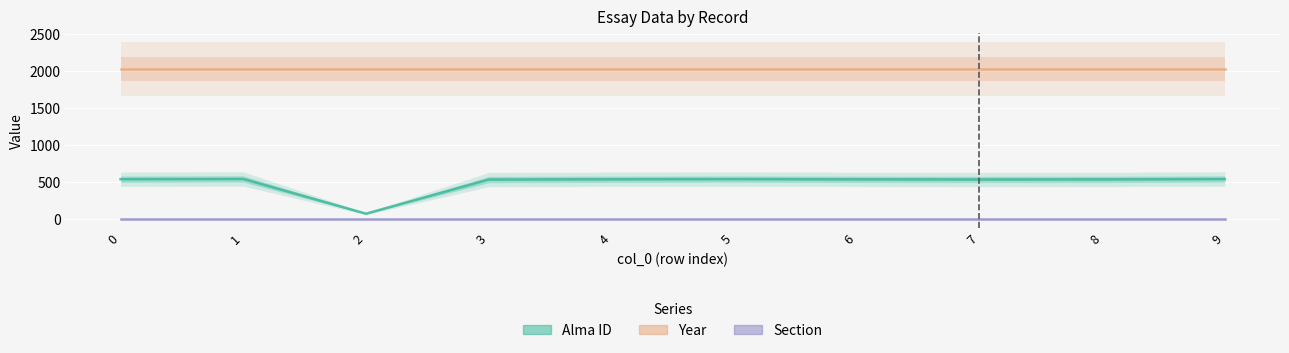

Is it true that Section equals 2 at 2?

True